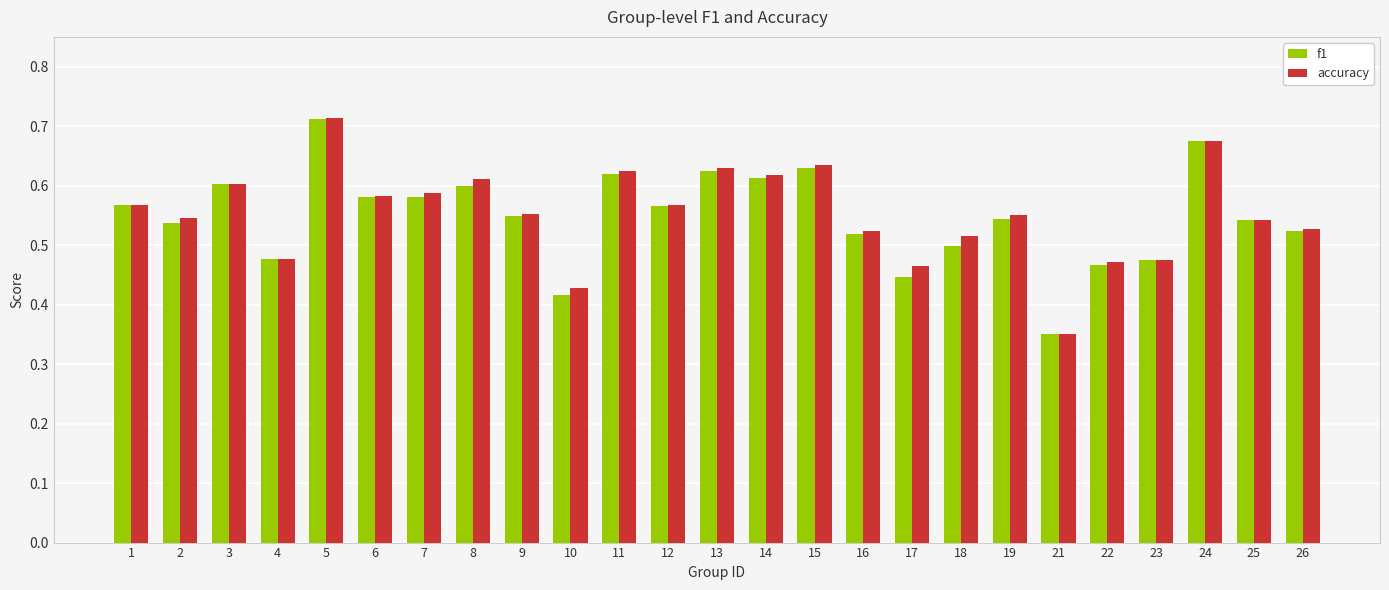

The value of f1 at 12 is 1.0. True or false?

False